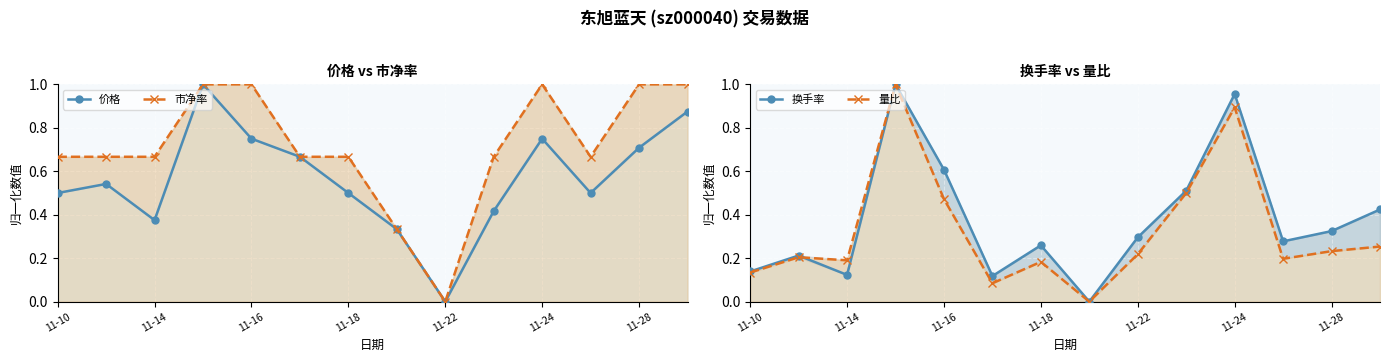

Which category has the lowest value in the 换手率 (line) series?

7